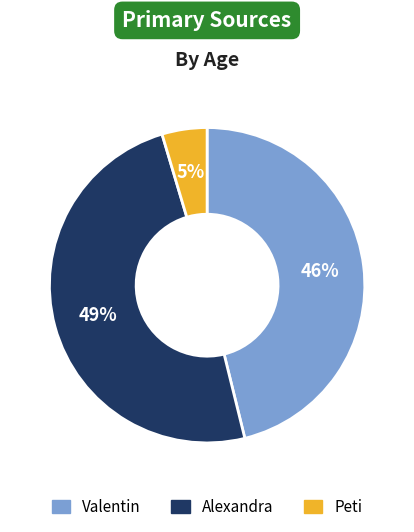

Do Alexandra and Valentin together represent more than half of the pie?

Yes